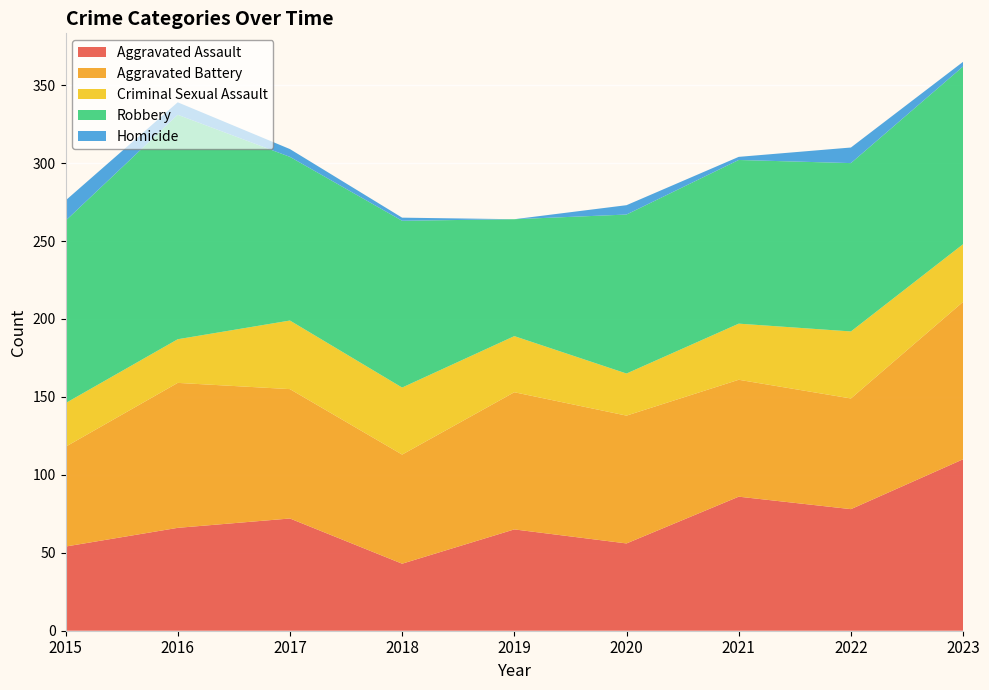

Reading right to left, what are all the values shown in this chart?

Aggravated Assault: 2023=110	2022=78	2021=86	2020=56	2019=65	2018=43	2017=72	2016=66	2015=54
Aggravated Battery: 2023=101	2022=71	2021=75	2020=82	2019=88	2018=70	2017=83	2016=93	2015=64
Criminal Sexual Assault: 2023=37	2022=43	2021=36	2020=27	2019=36	2018=43	2017=44	2016=28	2015=28
Robbery: 2023=114	2022=108	2021=105	2020=102	2019=75	2018=107	2017=105	2016=144	2015=117
Homicide: 2023=3	2022=10	2021=2	2020=6	2019=0	2018=2	2017=5	2016=8	2015=13